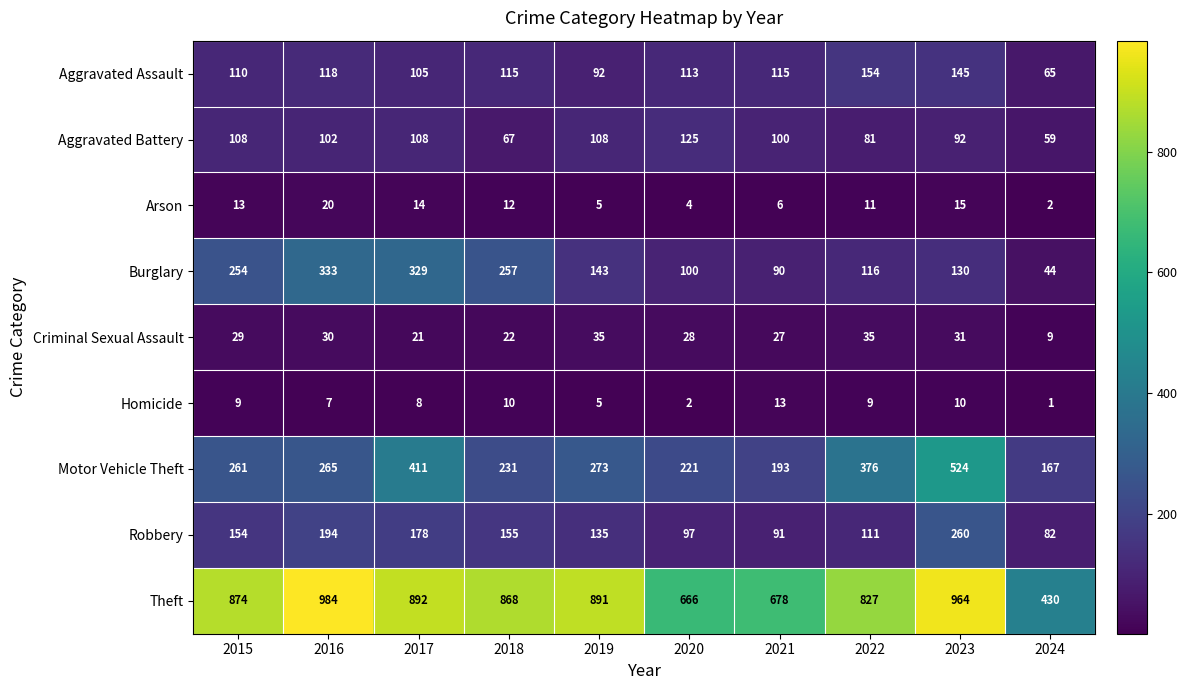

What is the total value across all series at 2022?

1720